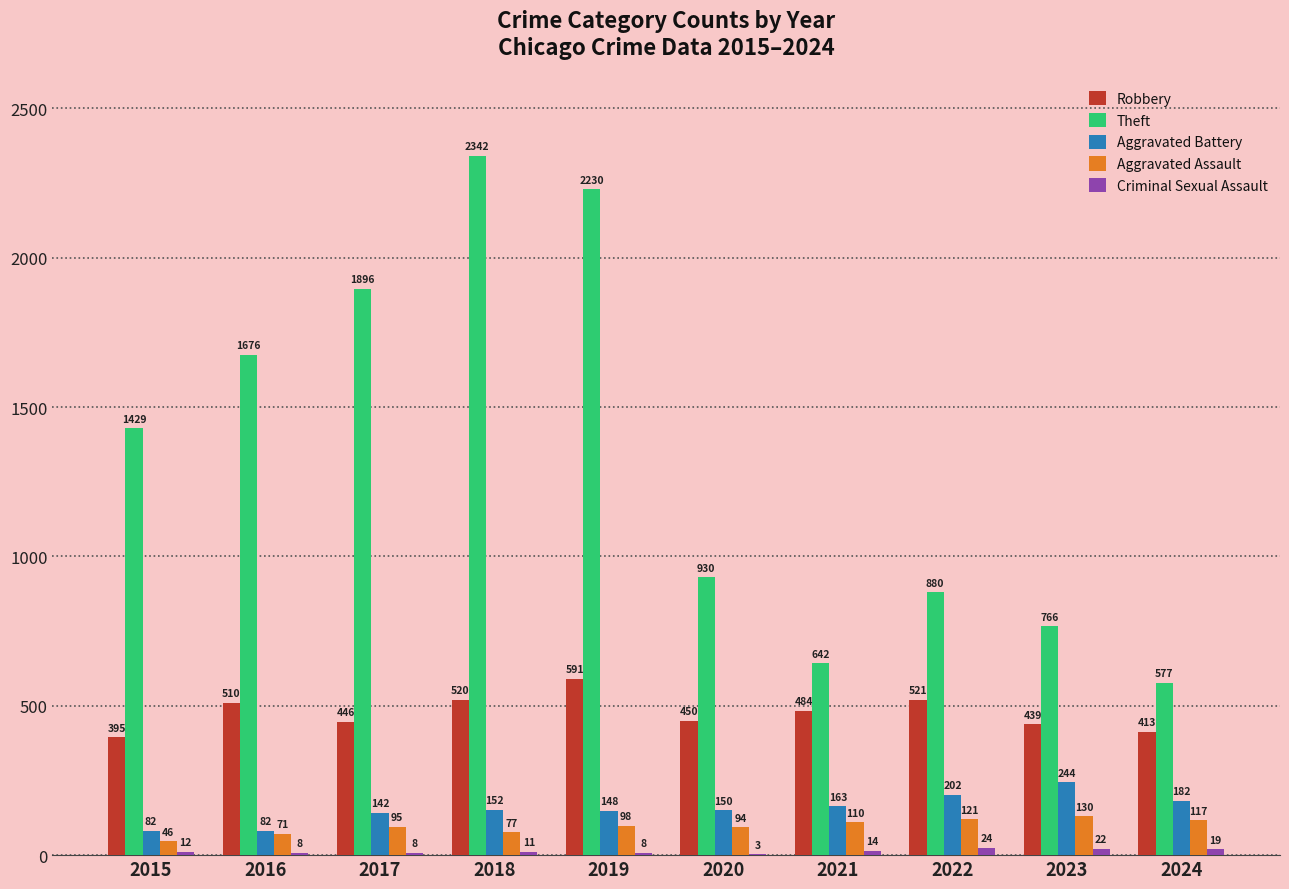

What is the sum of the Theft values at 2018 and 2017?

4238